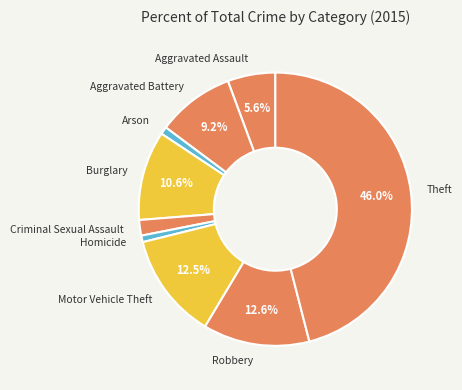

Approximately how many times larger is the value at Homicide compared to Arson?

0.9